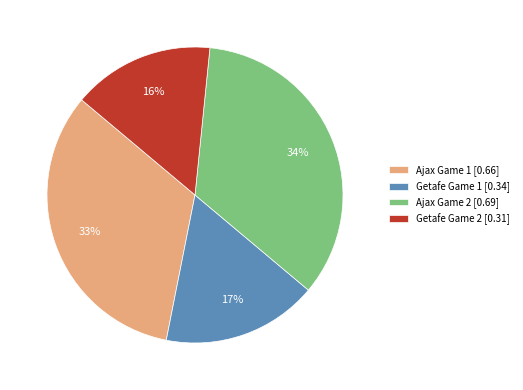

Rank the categories by value from highest to lowest.

Ajax Game 2 [0.69], Ajax Game 1 [0.66], Getafe Game 1 [0.34], Getafe Game 2 [0.31]